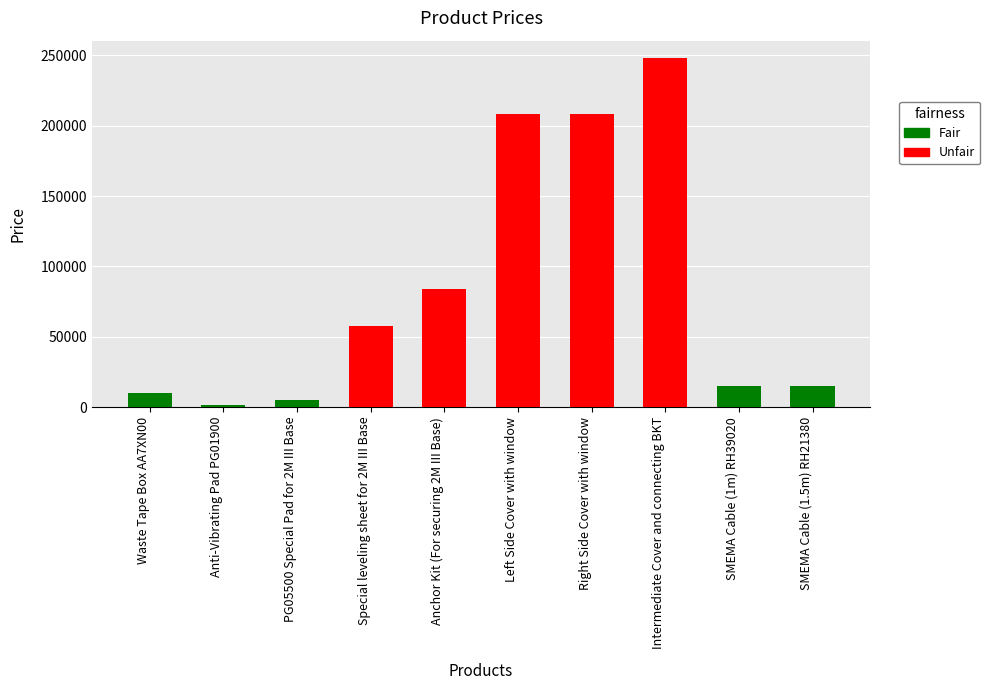

Reading right to left, list all the values displayed in this chart.

SMEMA Cable (1.5m) RH21380=15200	SMEMA Cable (1m) RH39020=14900	Intermediate Cover and connecting BKT=248000	Right Side Cover with window=208000	Left Side Cover with window=208000	Anchor Kit (For securing 2M III Base)=83600	Special leveling sheet for 2M III Base=57800	PG05500 Special Pad for 2M III Base=5200	Anti-Vibrating Pad PG01900=1400	Waste Tape Box AA7XN00=9900